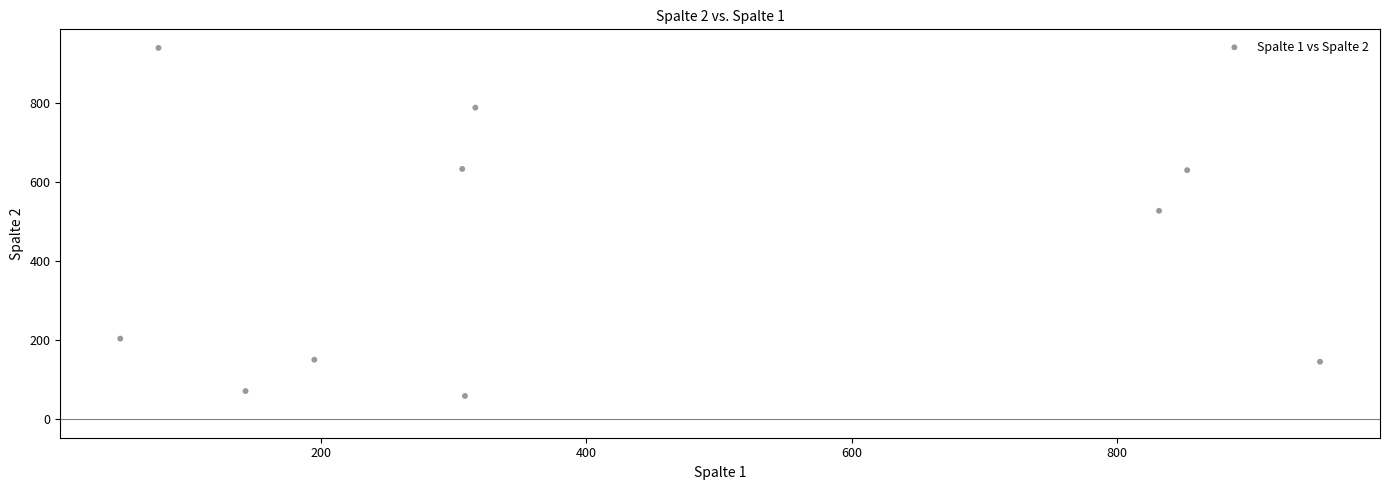

What Y value in the scatter plot is closest to 499?

527.6